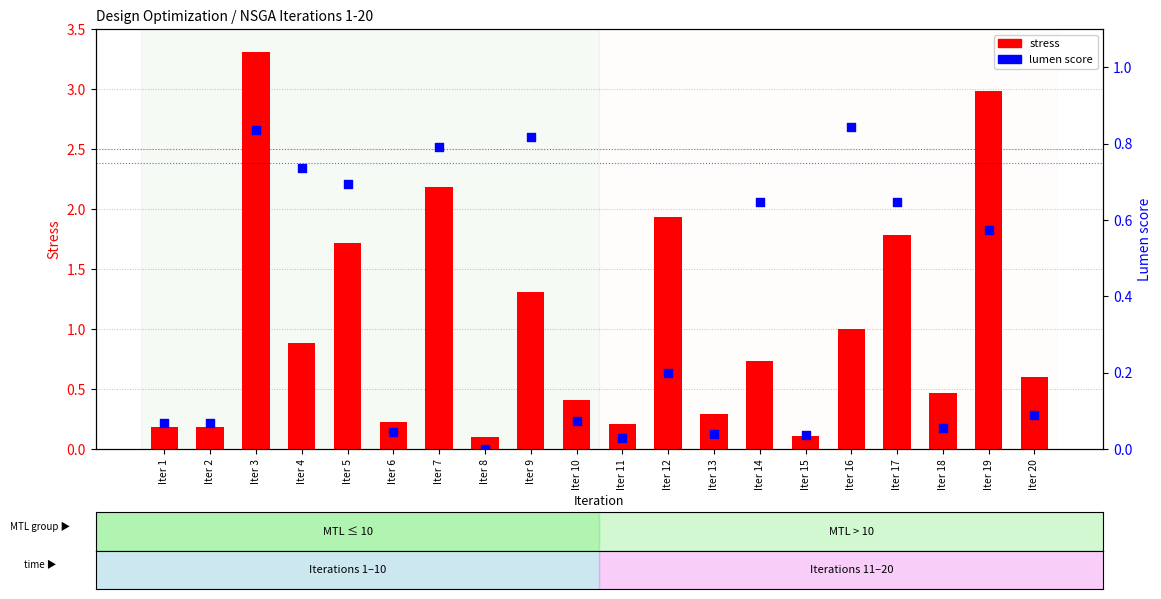

What are all the series names shown in the legend?

stress, lumen score